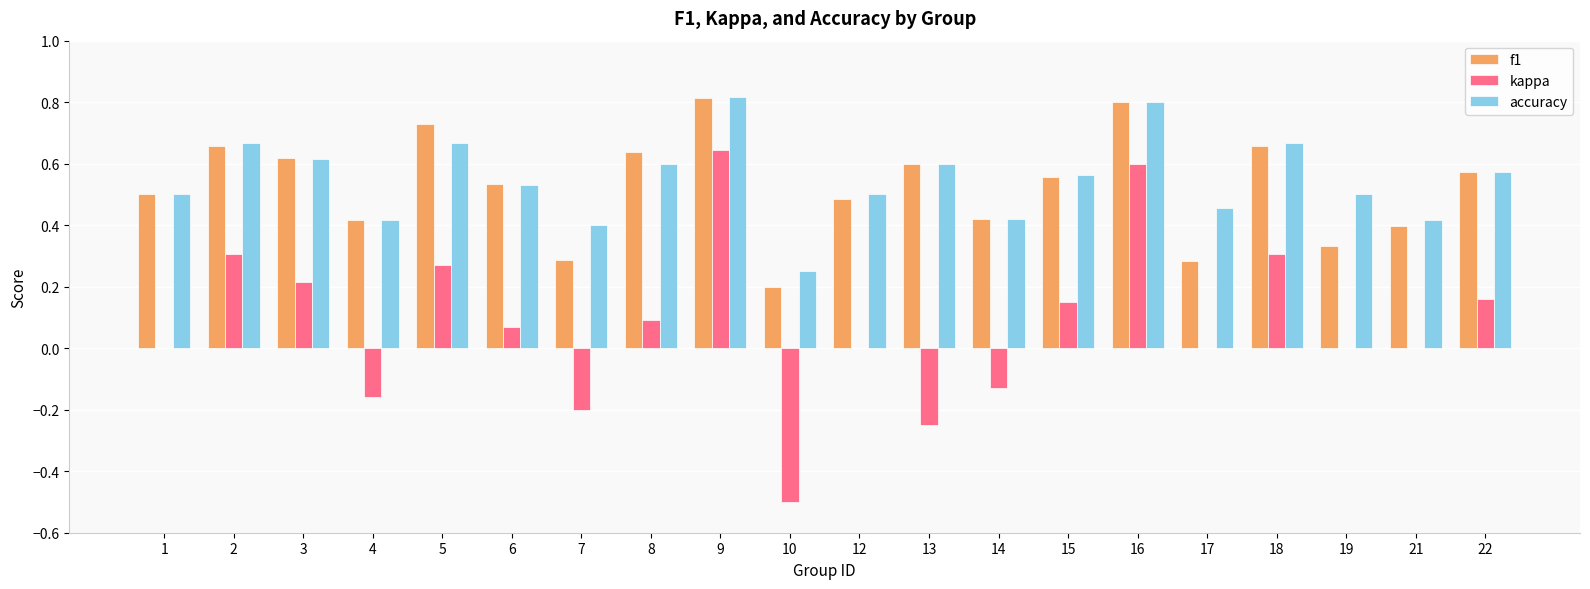

Is the value of accuracy at 2 greater than the value of kappa at 1?

Yes